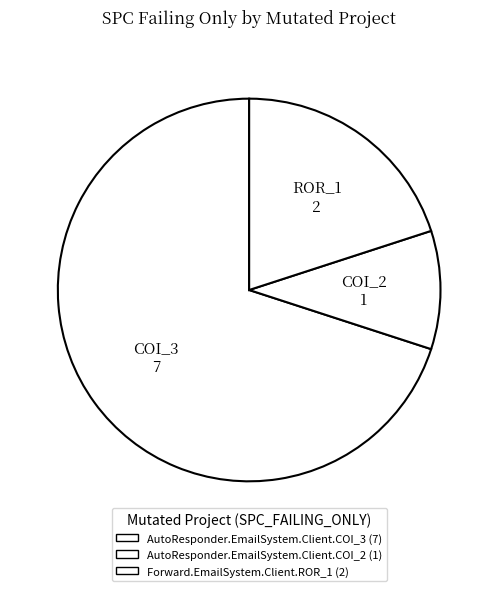

Is the sum of COI_3 7 and COI_2 1 greater than half?

Yes